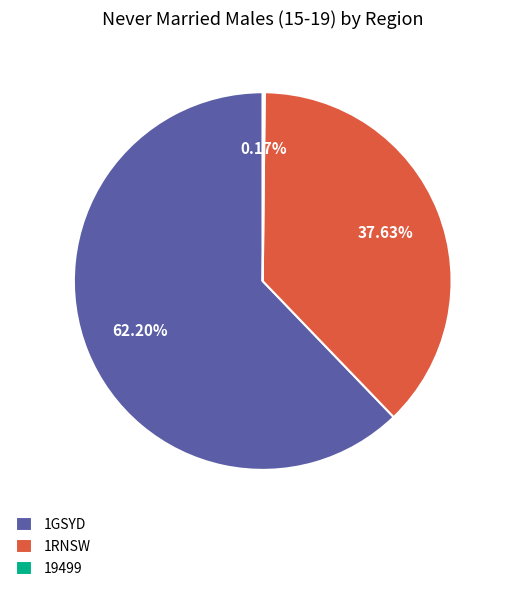

Which category accounts for the majority?

1GSYD